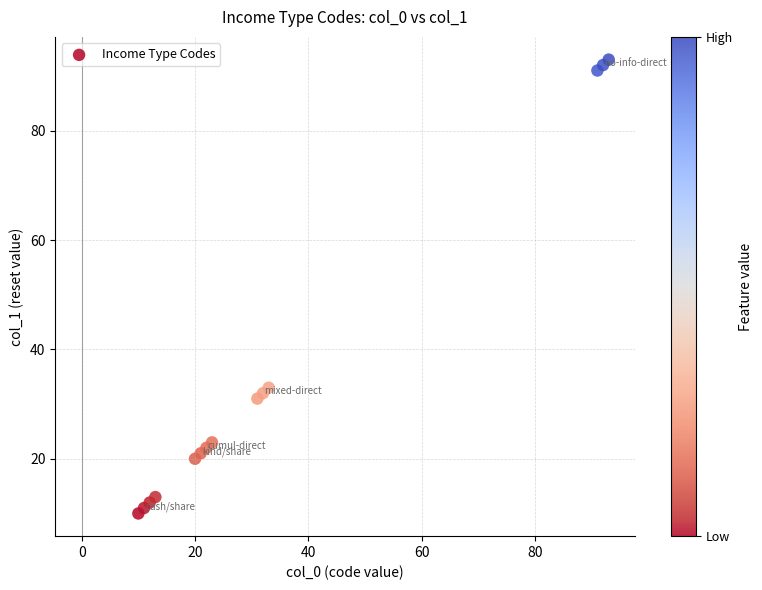

What Y value in the scatter plot is closest to 51?

33